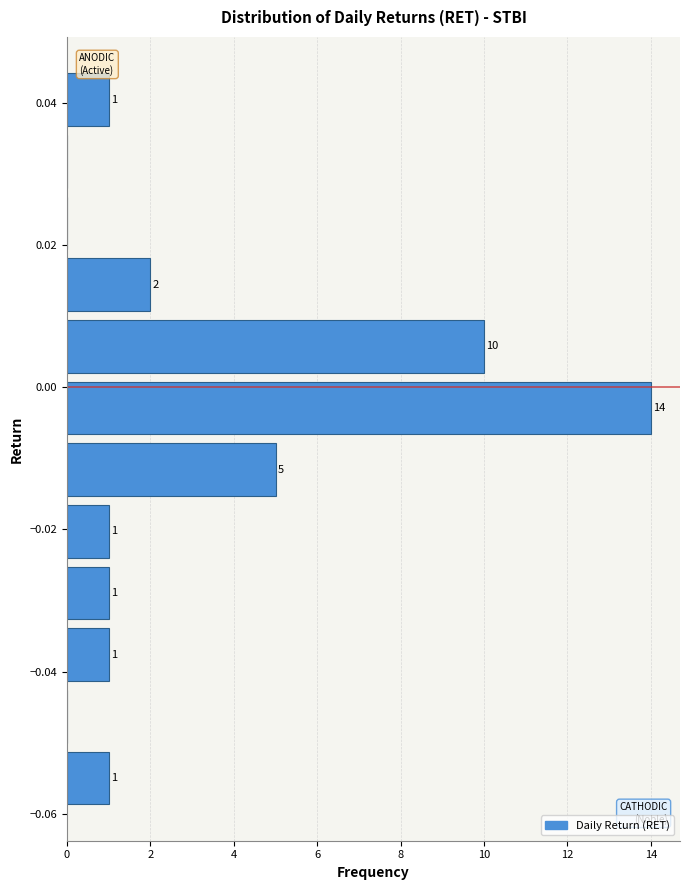

Over which range of the y-axis is the bar longest?

-0.008 to 0.002